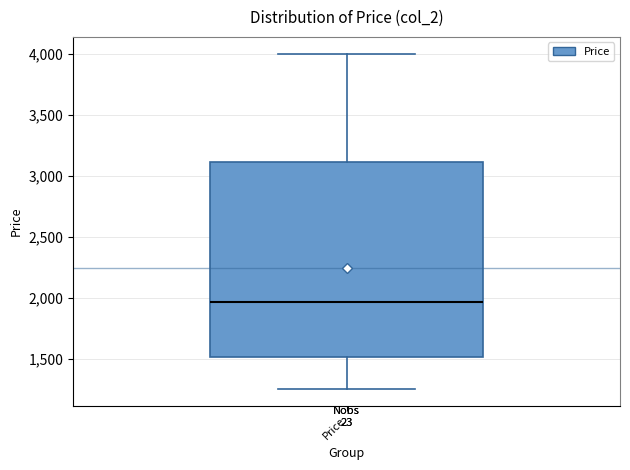

Where does the median line of the box for Price sit on the y-axis? The values are not printed on the chart, so give them approximately, as read against the axis.

1950